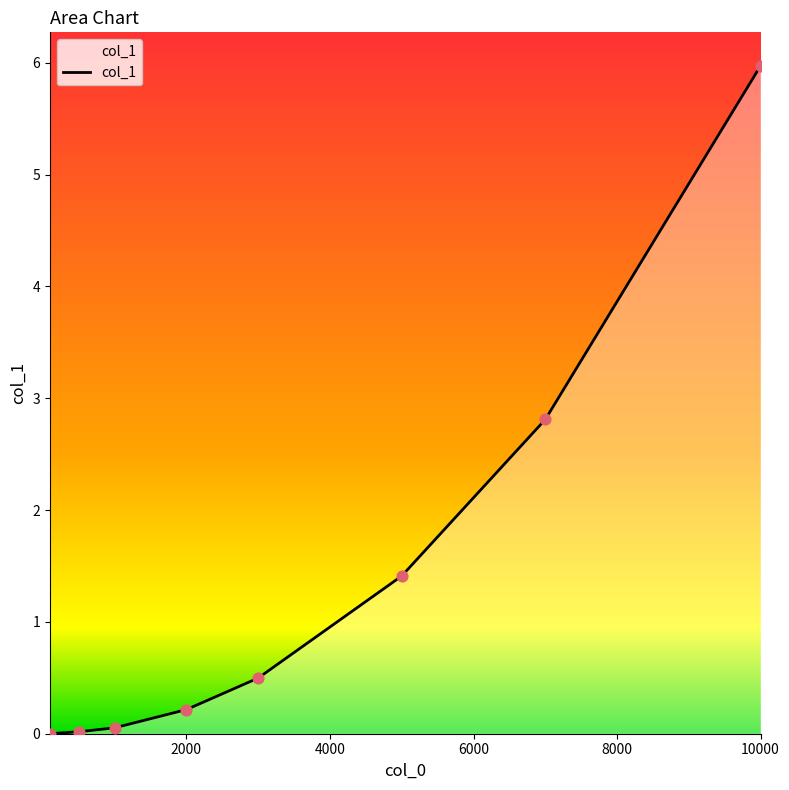

What is the difference between the second highest and second lowest values?

2.8